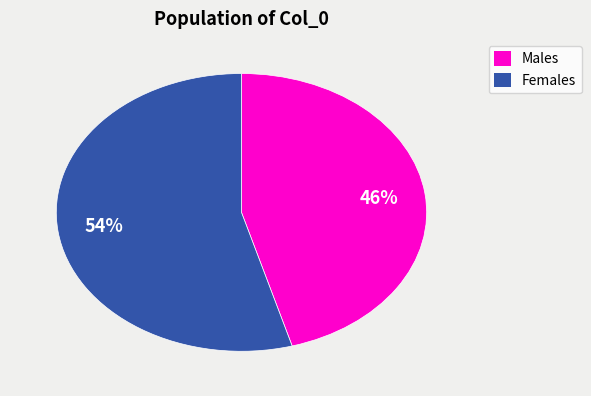

Is there any slice that represents more than half of the pie?

Yes